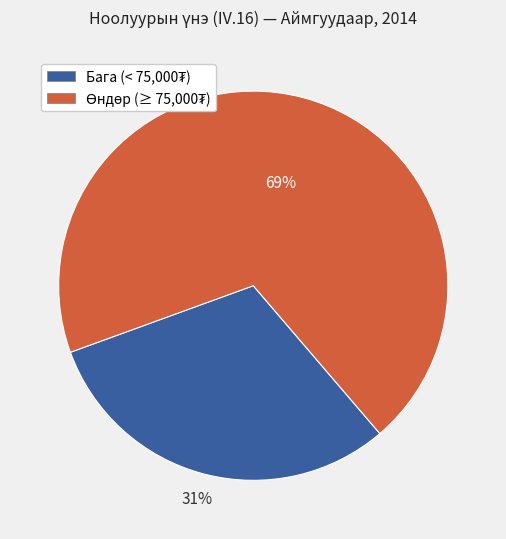

Count the number of slices in the pie.

2